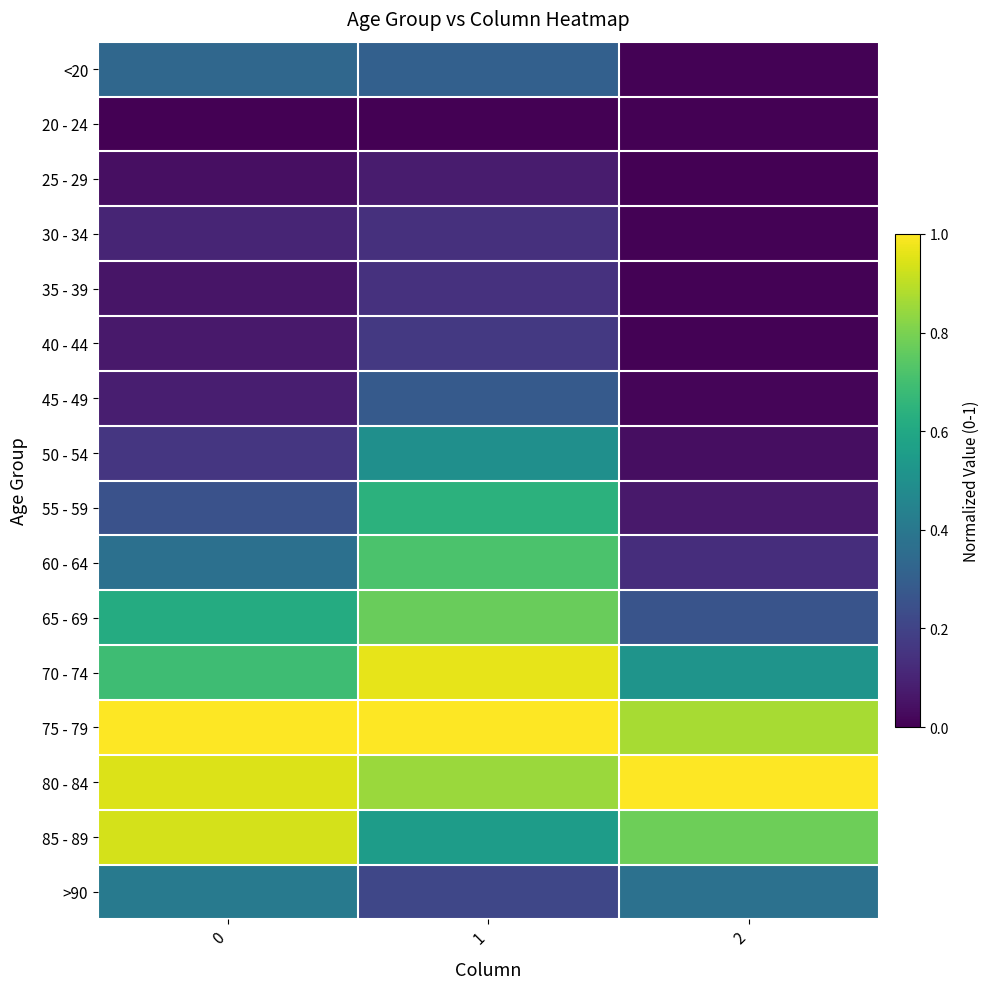

At which category is the sum across all series the highest?

1